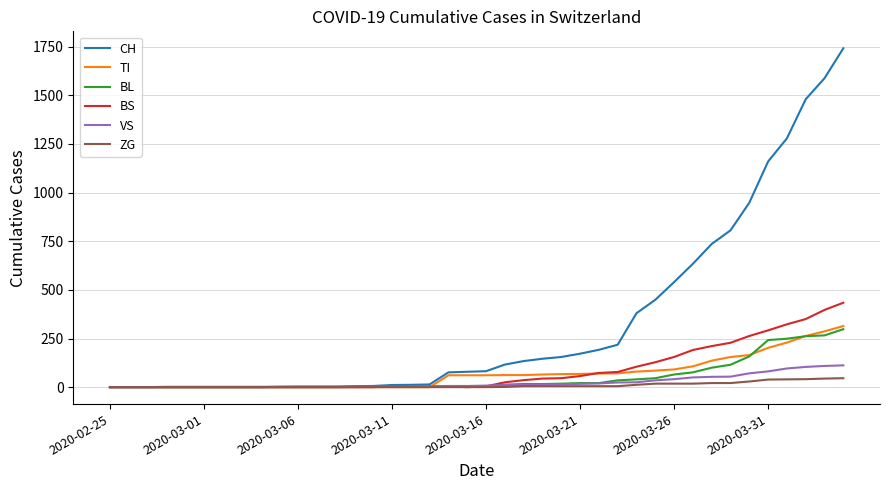

Which series has the widest spread of values?

CH